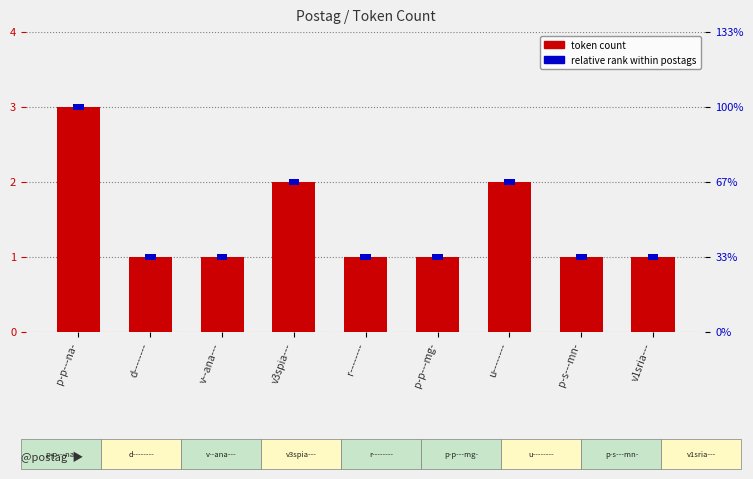

What is the sum of all values?

13